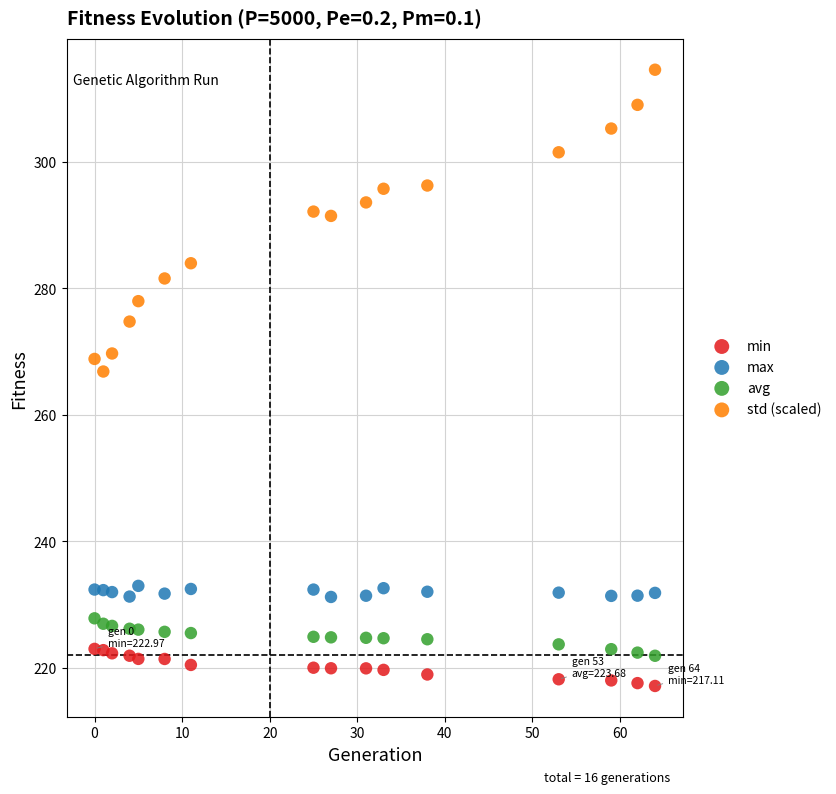

Across all series, what Y value is closest to 265?

266.8